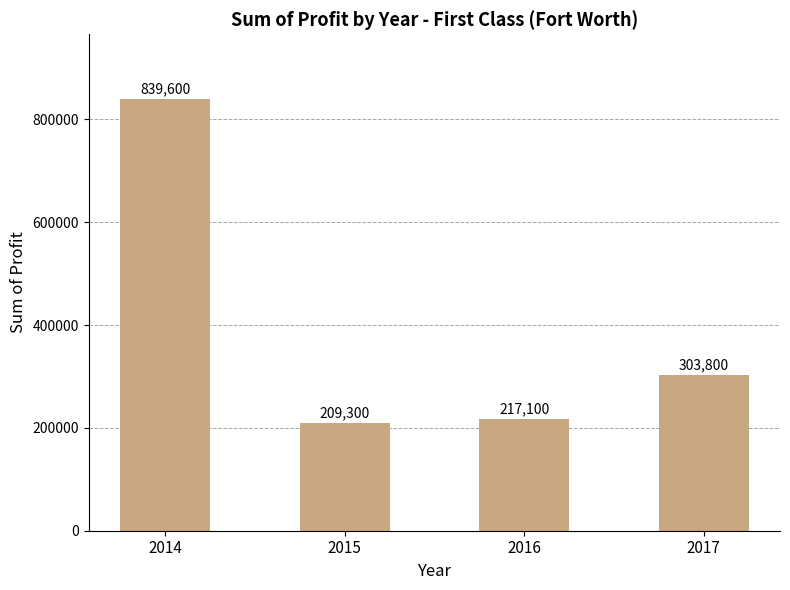

What is the sum of the values at 2016 and 2017?

520900